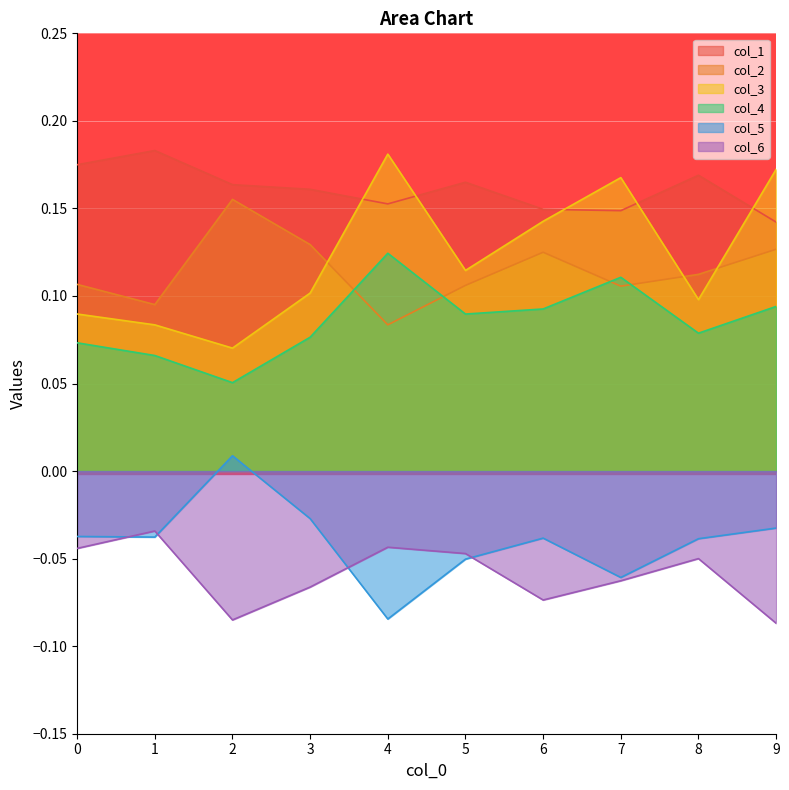

At which label is col_3 closest to 0?

2